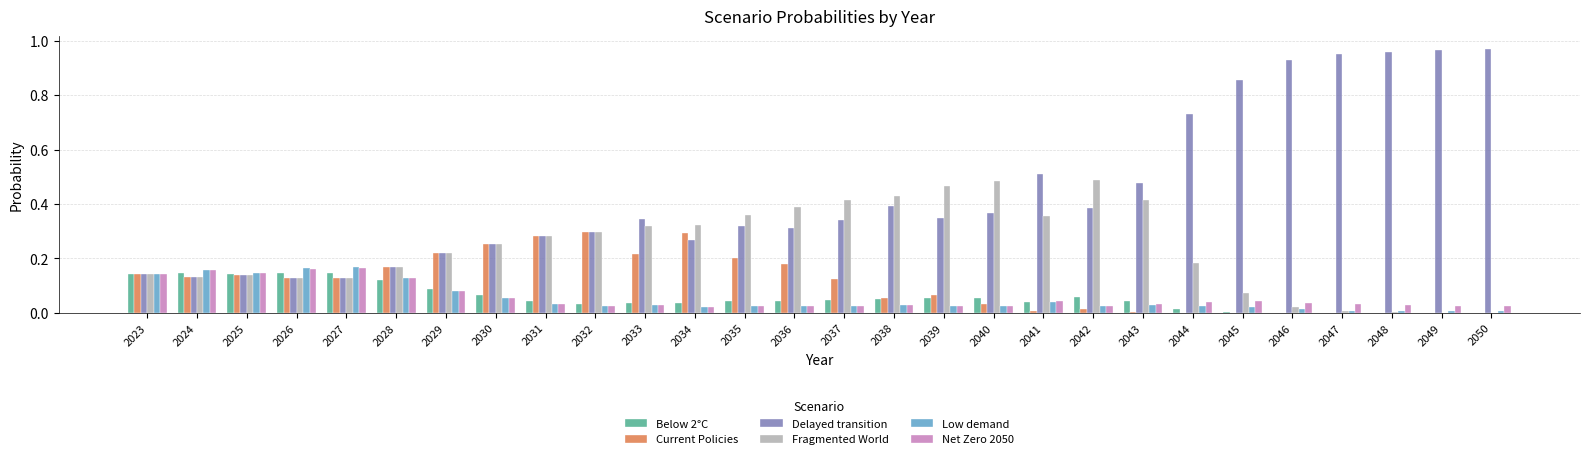

Which series changed the most between 2023 and 2044?

Delayed transition